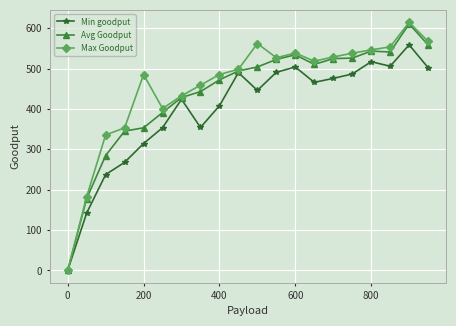

What is the value of the Min goodput point at the 9th from the left?

408.2